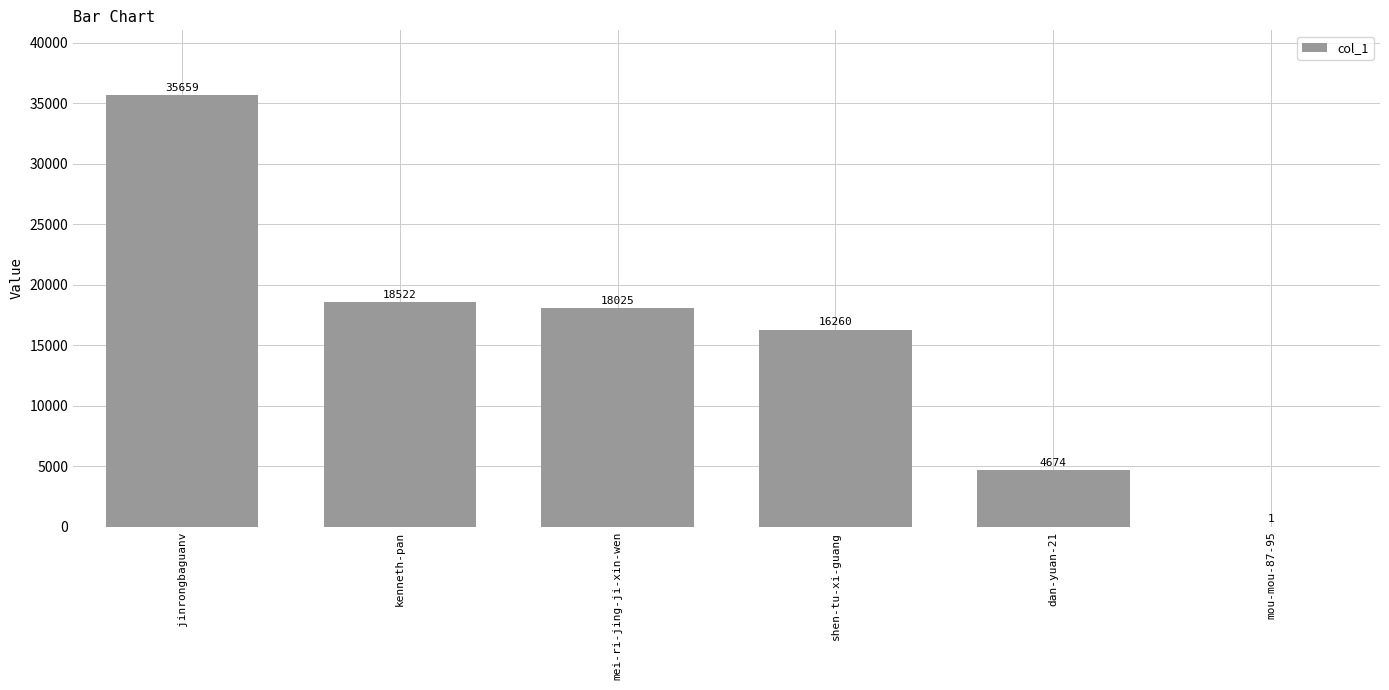

What is the sum of the values at shen-tu-xi-guang and kenneth-pan?

34782